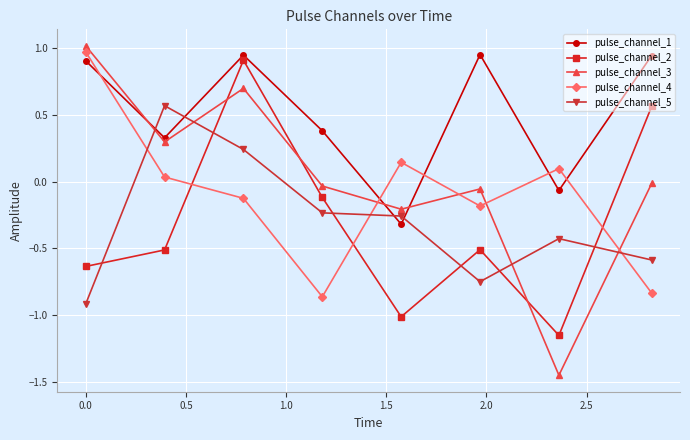

How many intersections are there between pulse_channel_4 and pulse_channel_2?

3